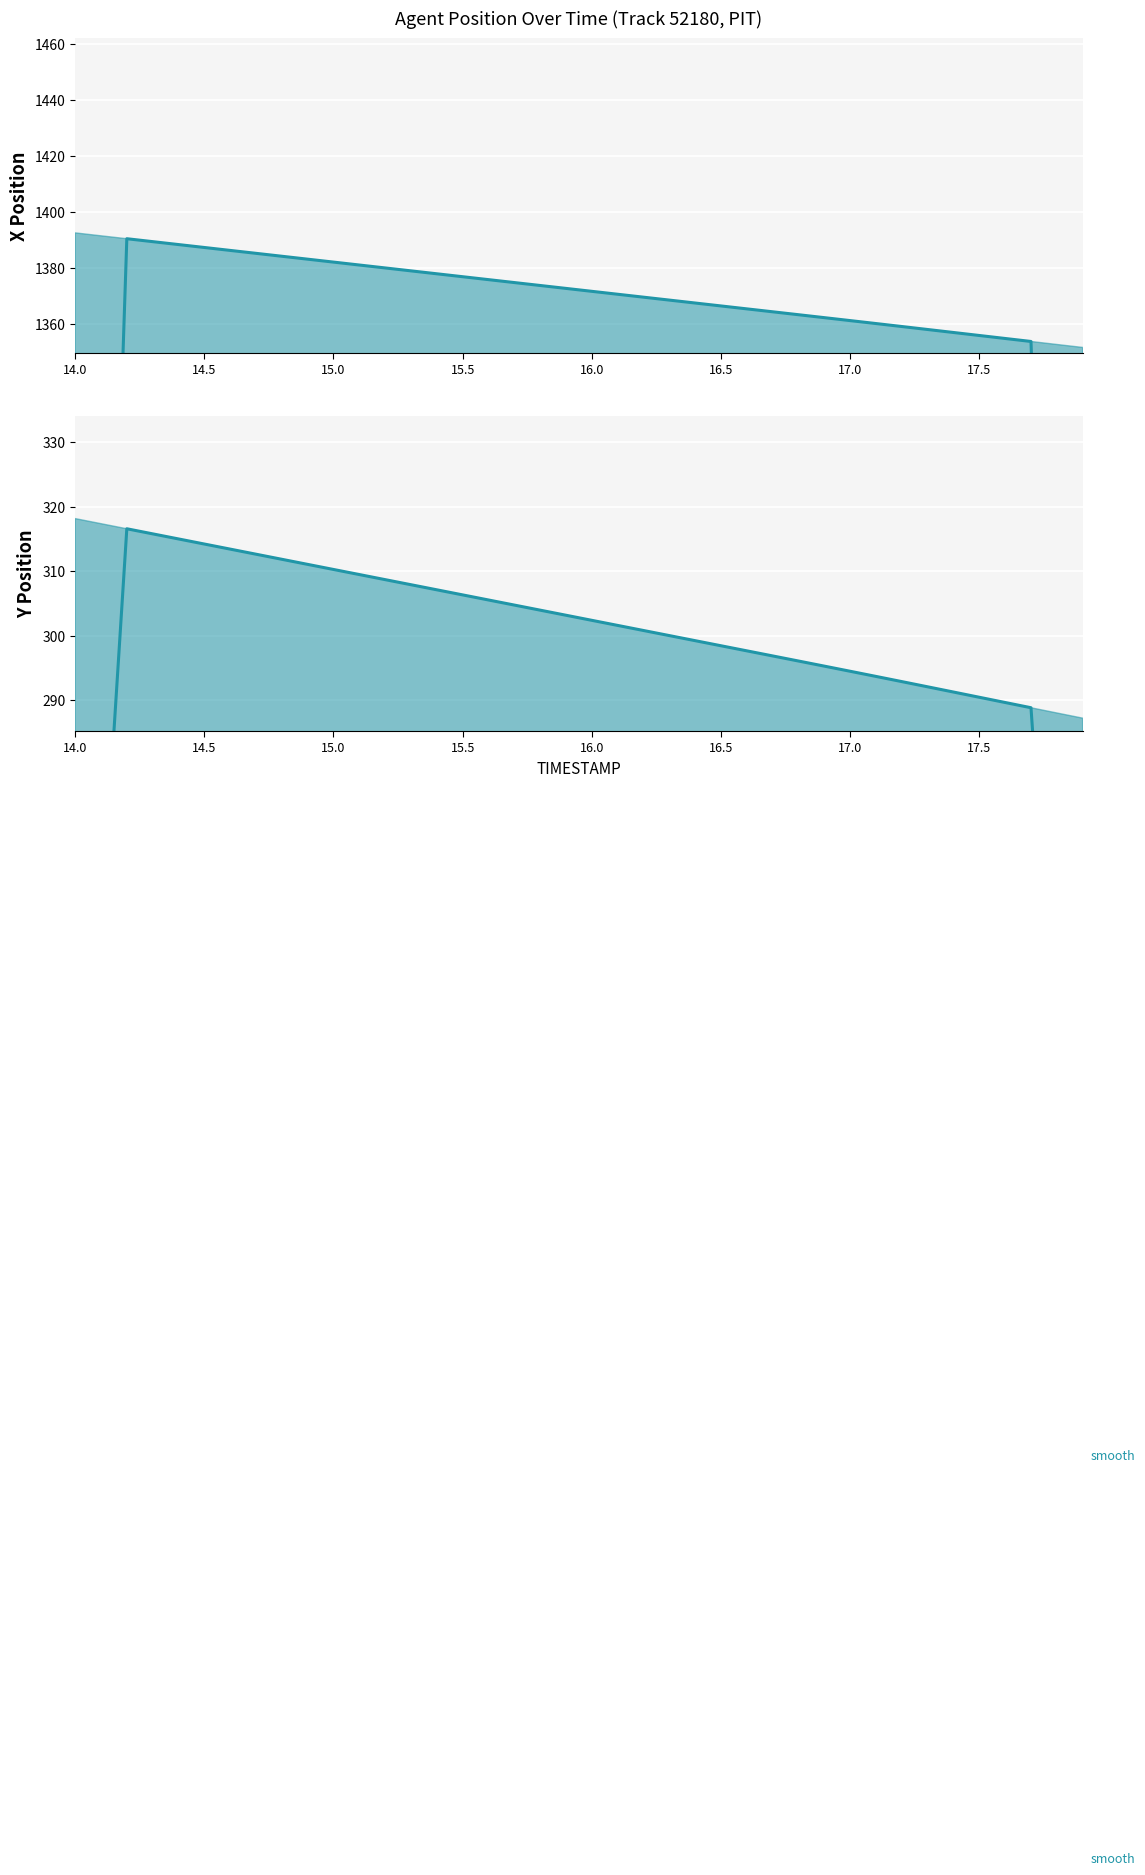

How many interior local peaks does the Y (smoothed) series have?

1